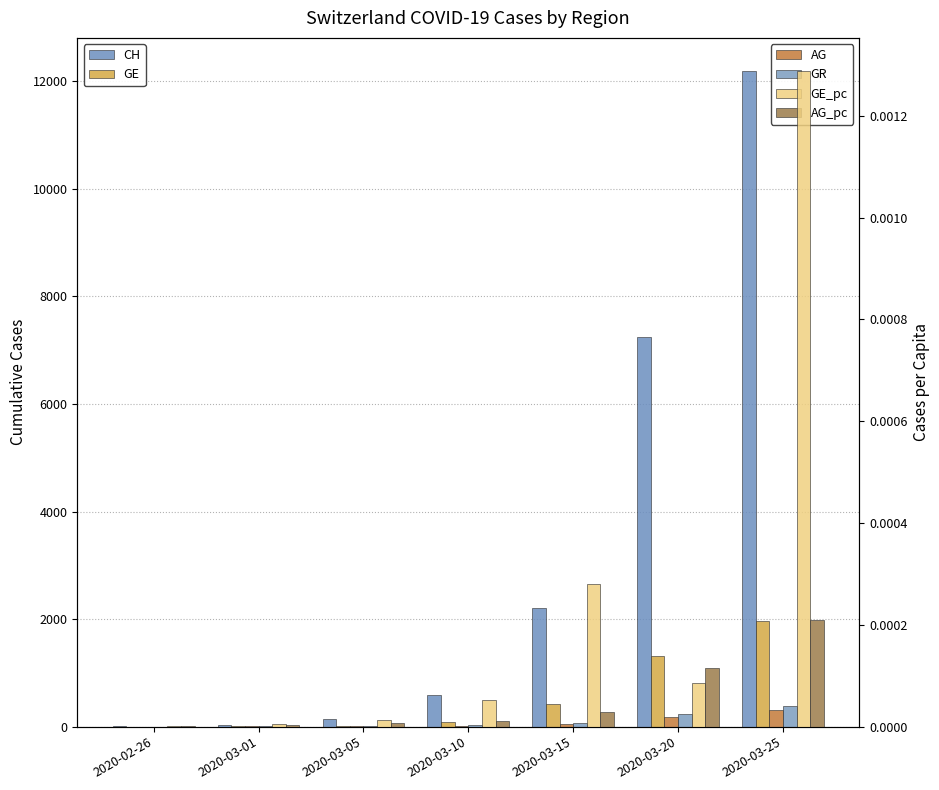

Between 2020-03-15 and 2020-03-20, which series saw the biggest shift?

CH